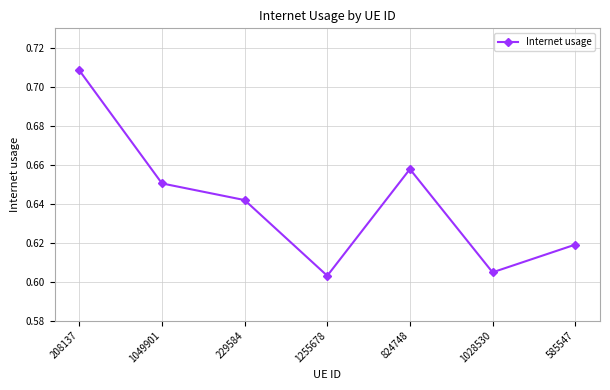

At which category does the data reach its first local valley?

1255678